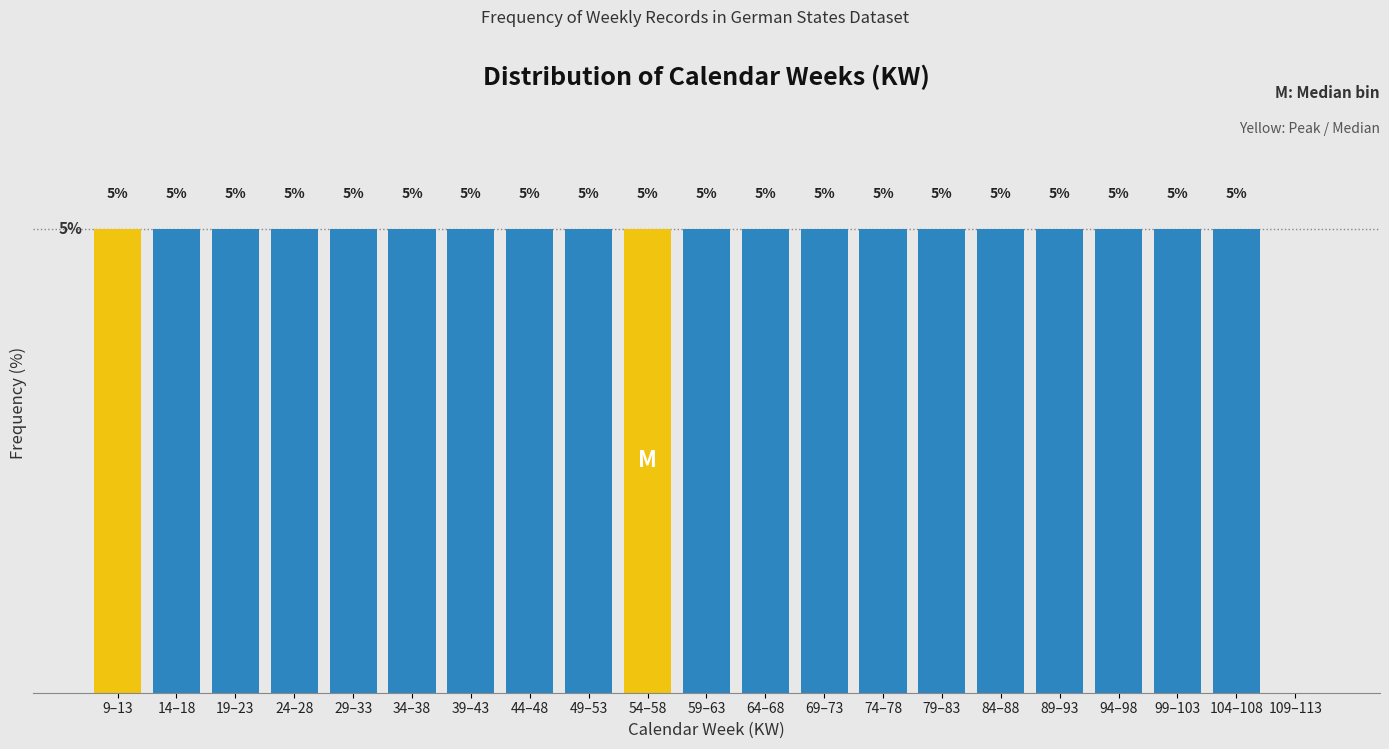

Where is the data nearest to the value 2?

109–113